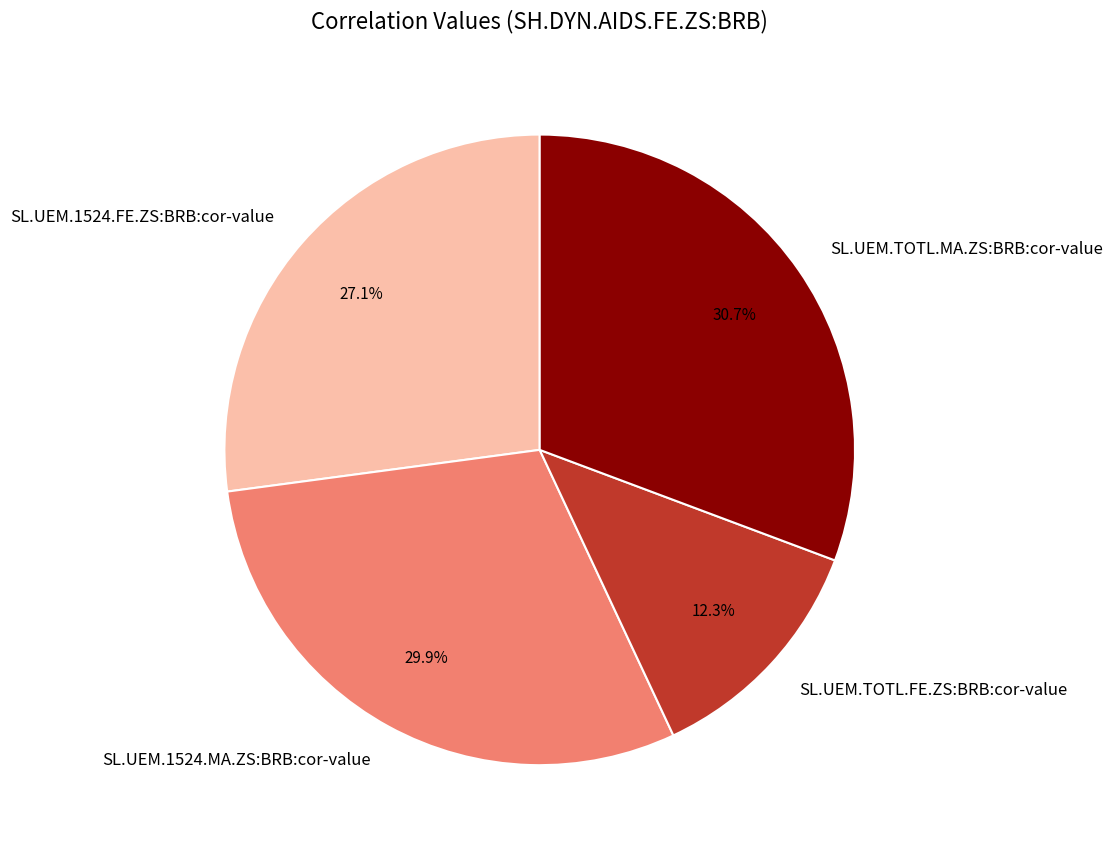

Rank the categories by value from highest to lowest.

SL.UEM.TOTL.MA.ZS:BRB:cor-value, SL.UEM.1524.MA.ZS:BRB:cor-value, SL.UEM.1524.FE.ZS:BRB:cor-value, SL.UEM.TOTL.FE.ZS:BRB:cor-value